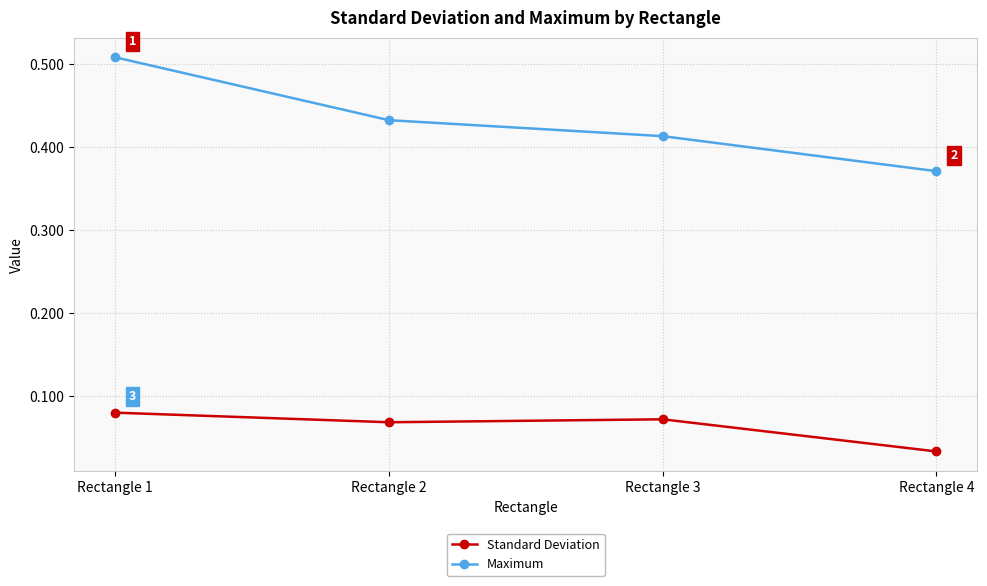

What are all the series names shown in the legend?

Standard Deviation, Maximum